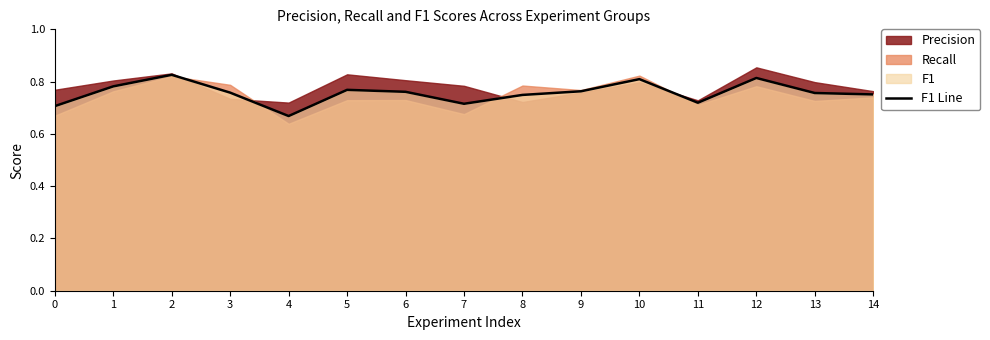

Where is the data nearest to the value 0?

4